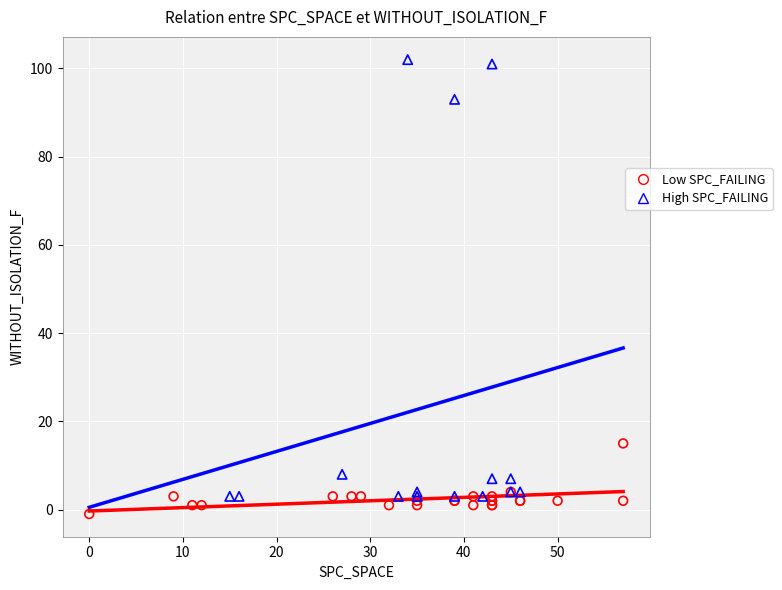

Which series contains the lowest Y value?

Low SPC_FAILING